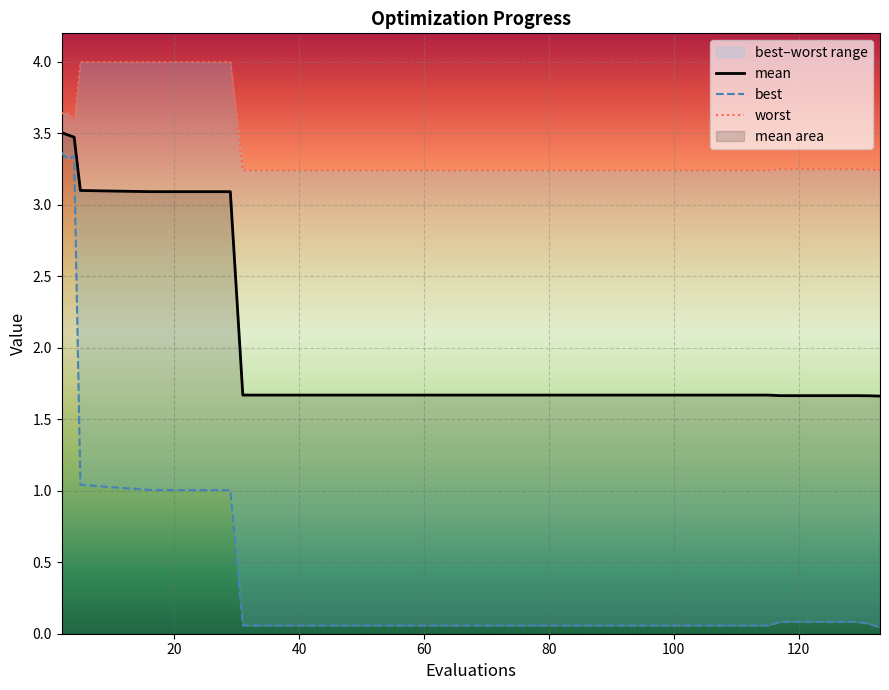

How many series are shown in this chart?

3